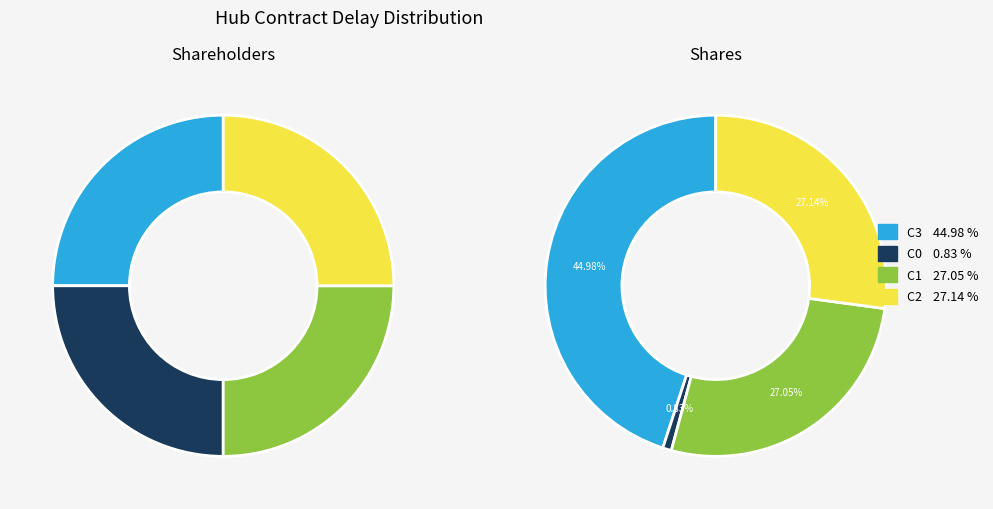

Does C3 account for over 50% of the chart?

No